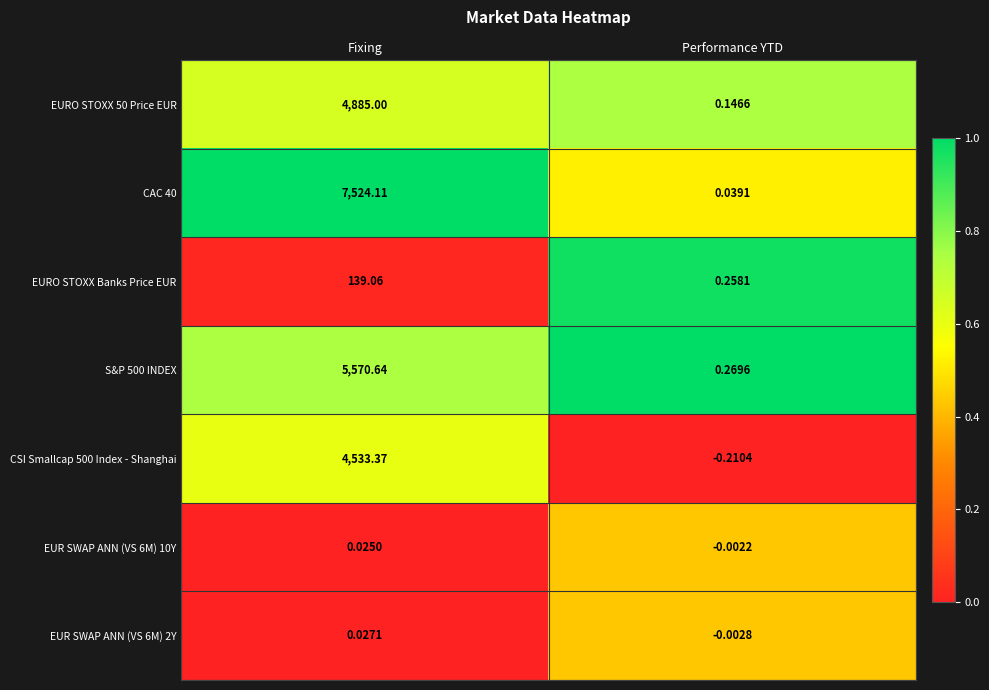

At which label does EUR SWAP ANN (VS 6M) 2Y first exceed 0?

Fixing